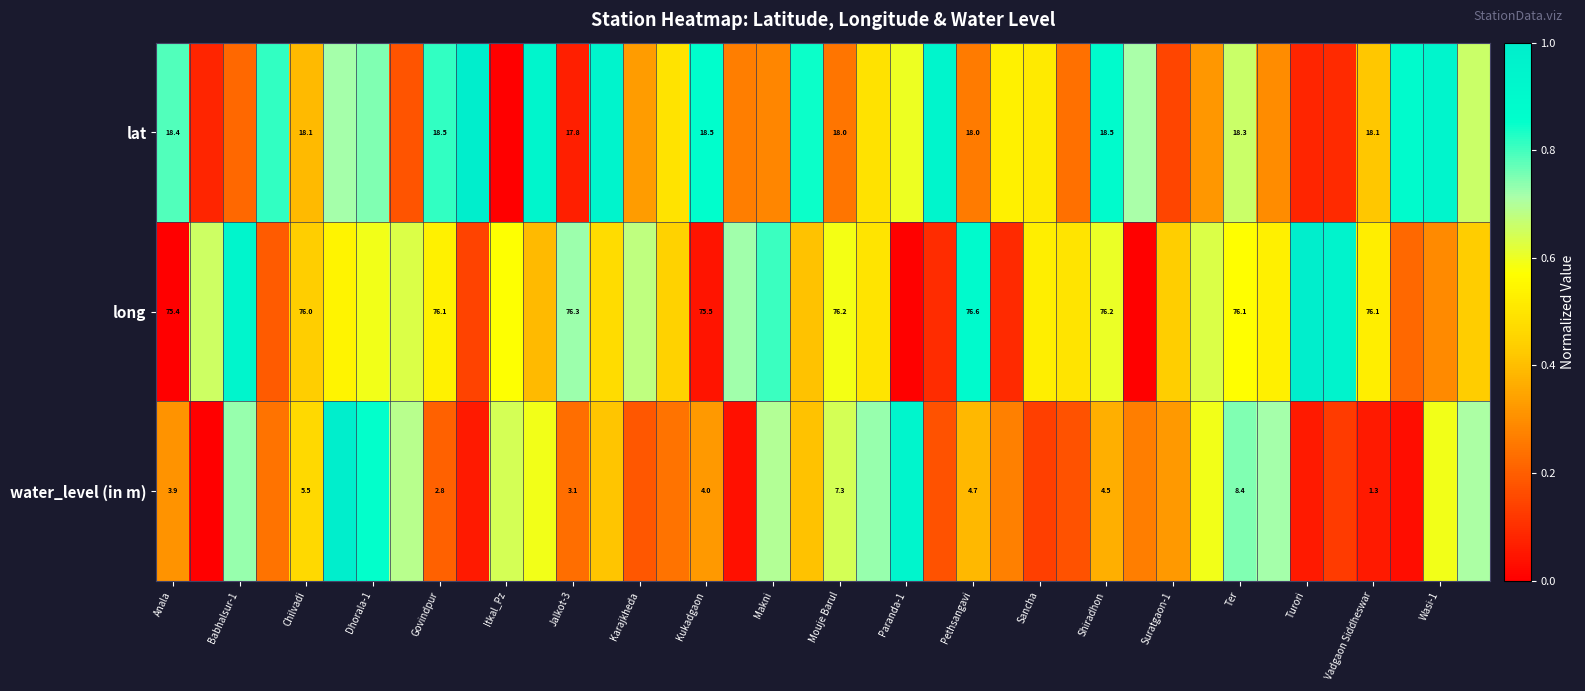

At Jalkot-3, list the series in order from largest to smallest.

long, lat, water_level (in m)